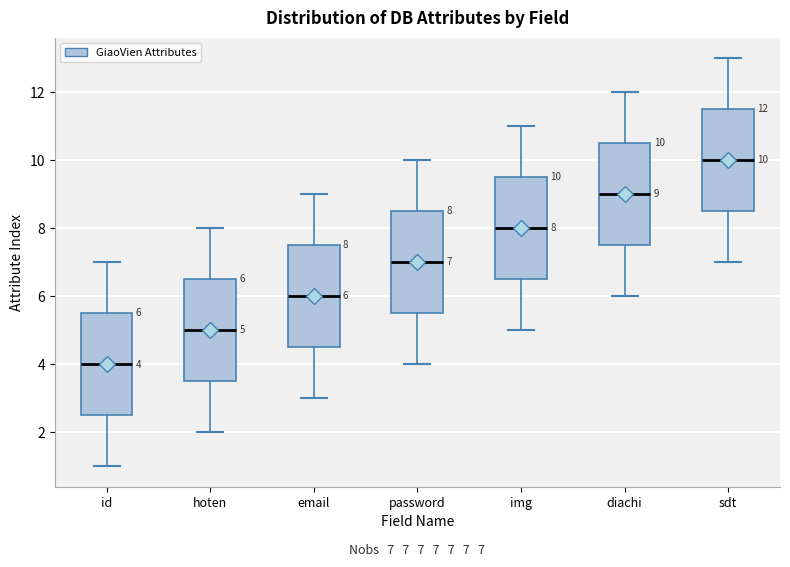

Which box's median line is the lowest?

id